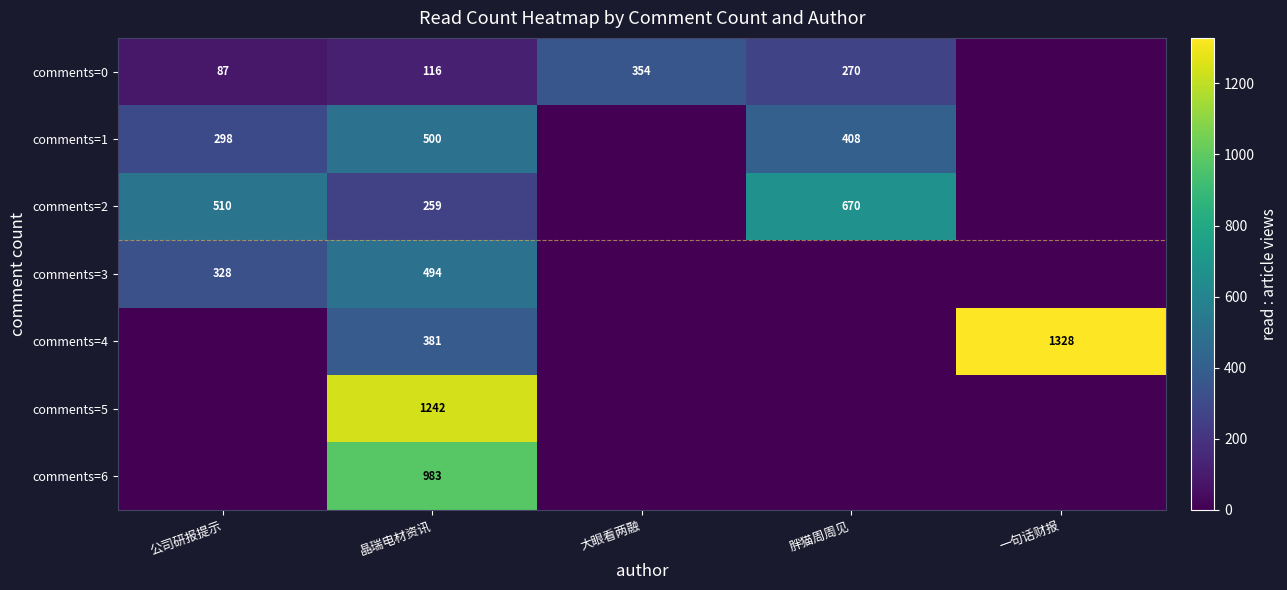

The value of comments=1 at 公司研报提示 is 298. True or false?

True